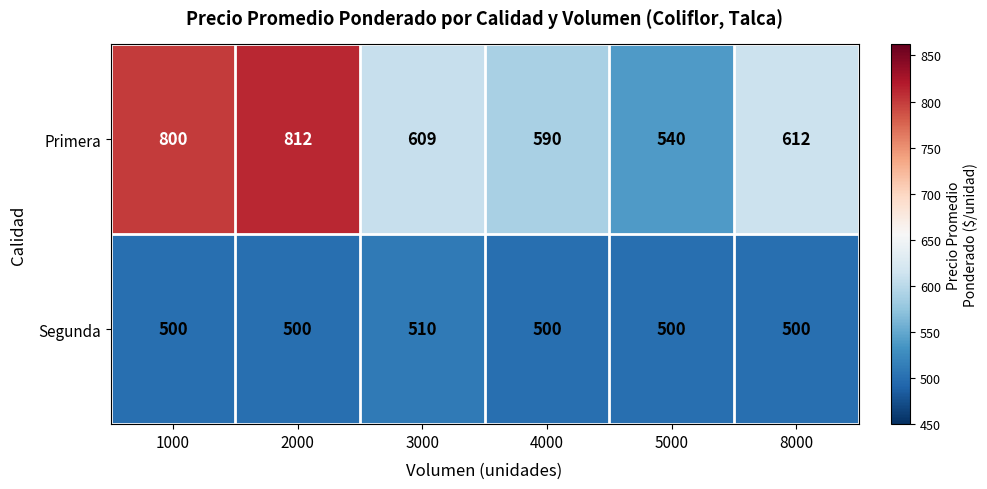

What is the difference between the highest and lowest values at 2000?

312